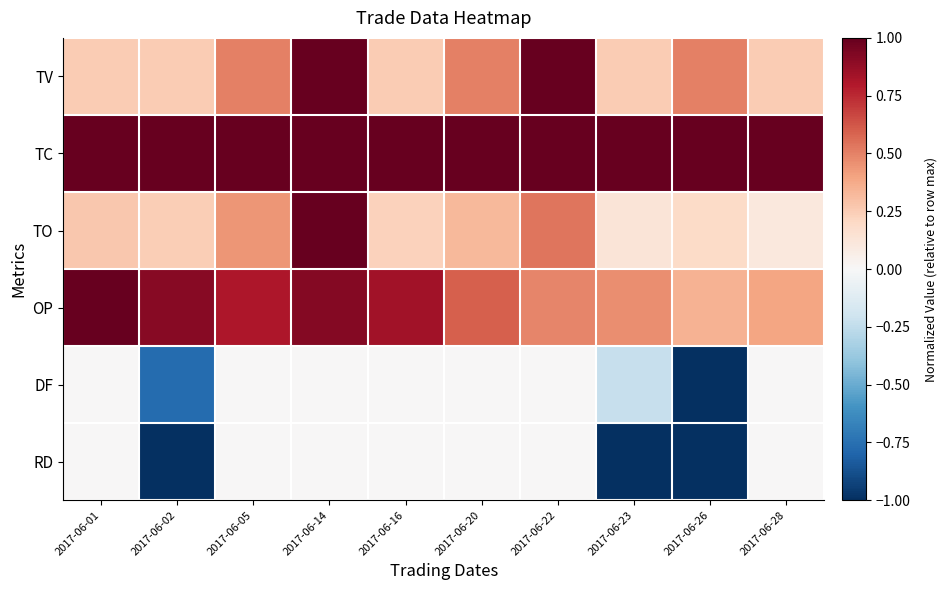

Which has a higher value, 2017-06-02 or 2017-06-20?

2017-06-20